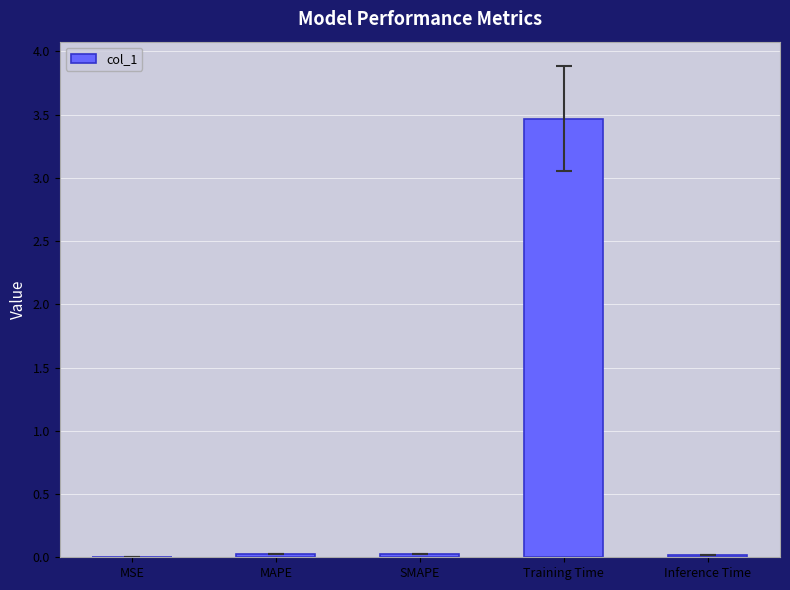

Are the bars horizontal?

No